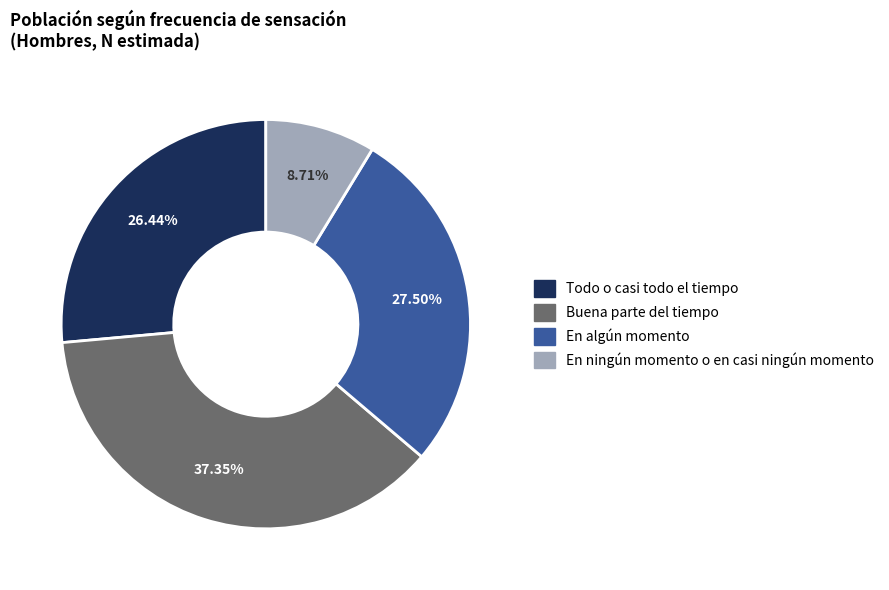

Is it true that En algún momento is 22% of the pie?

False